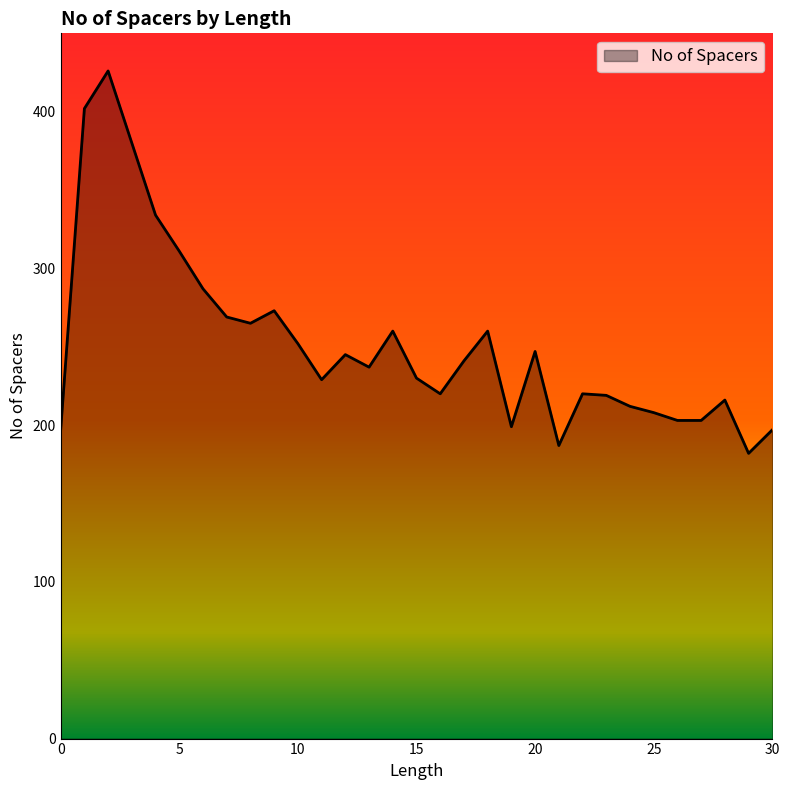

What is the difference between the maximum and minimum values?

244